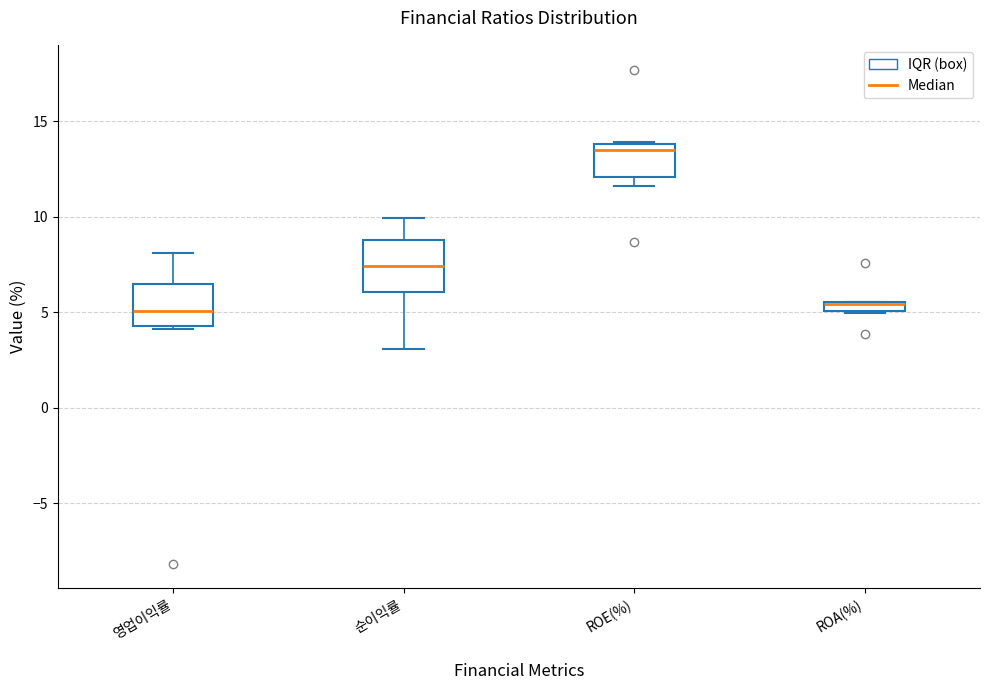

Where is the lower edge of the box for ROA(%) on the y-axis? The values are not printed on the chart, so give them approximately, as read against the axis.

5.0